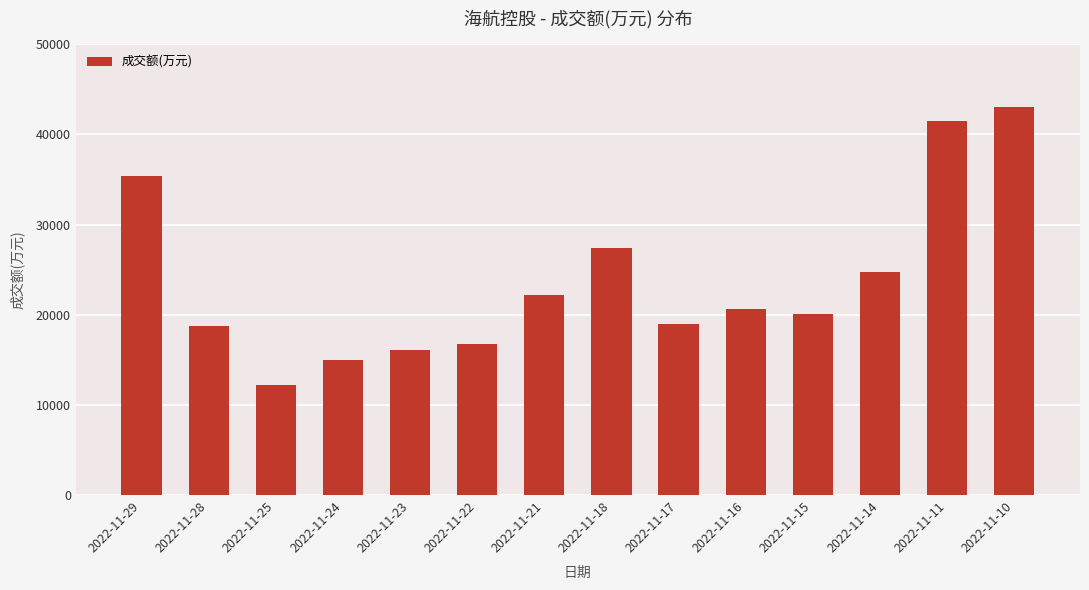

What is the ratio of the value at 2022-11-24 to the value at 2022-11-22?

0.9